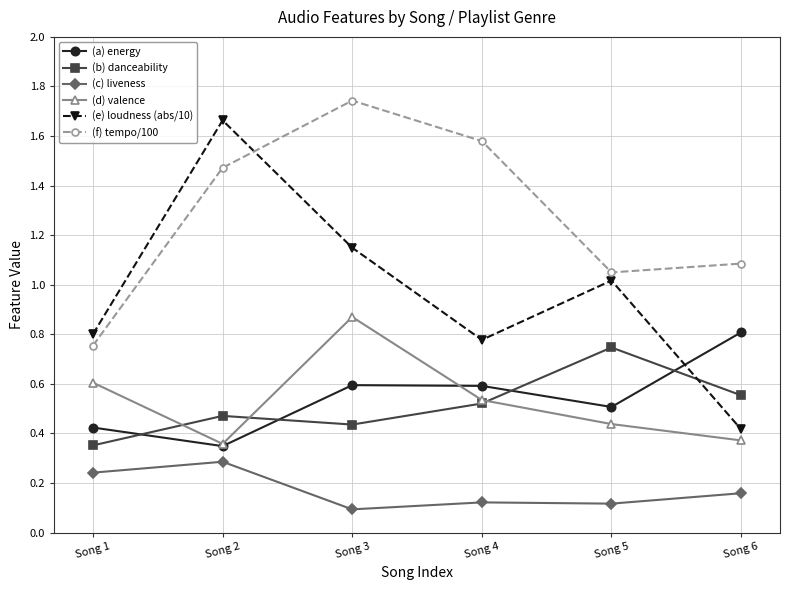

Is this an area chart (filled region under the line)?

No